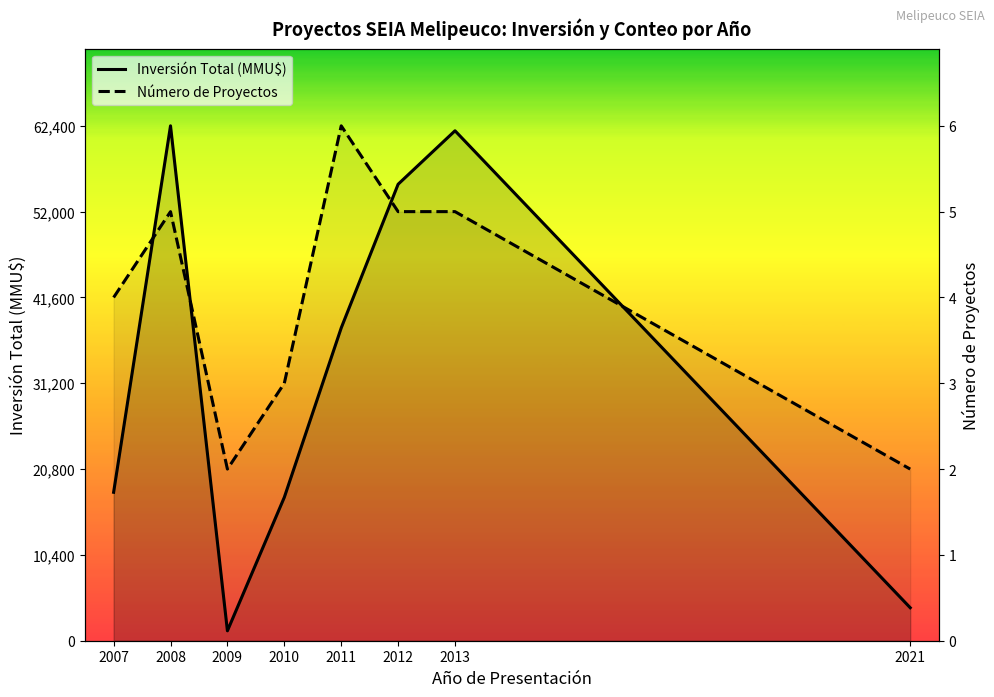

The value of Número de Proyectos (escalado) at 2007 is 11428. True or false?

False